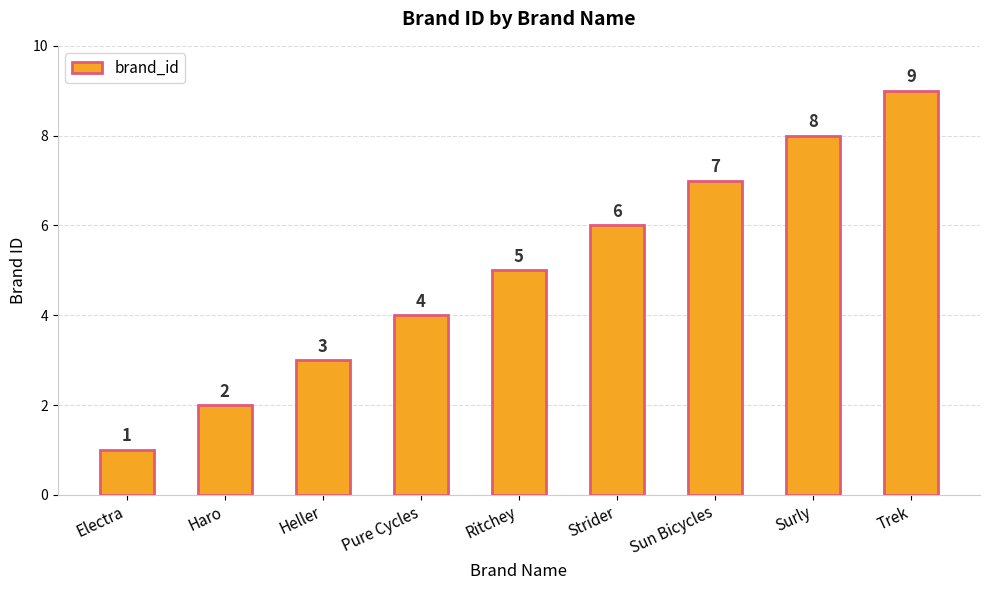

What is the label of the 1st bar from the left?

Electra